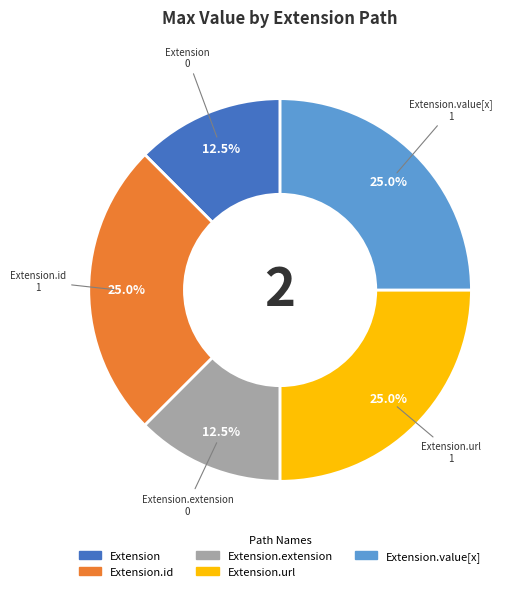

Is there a majority slice in this chart?

No